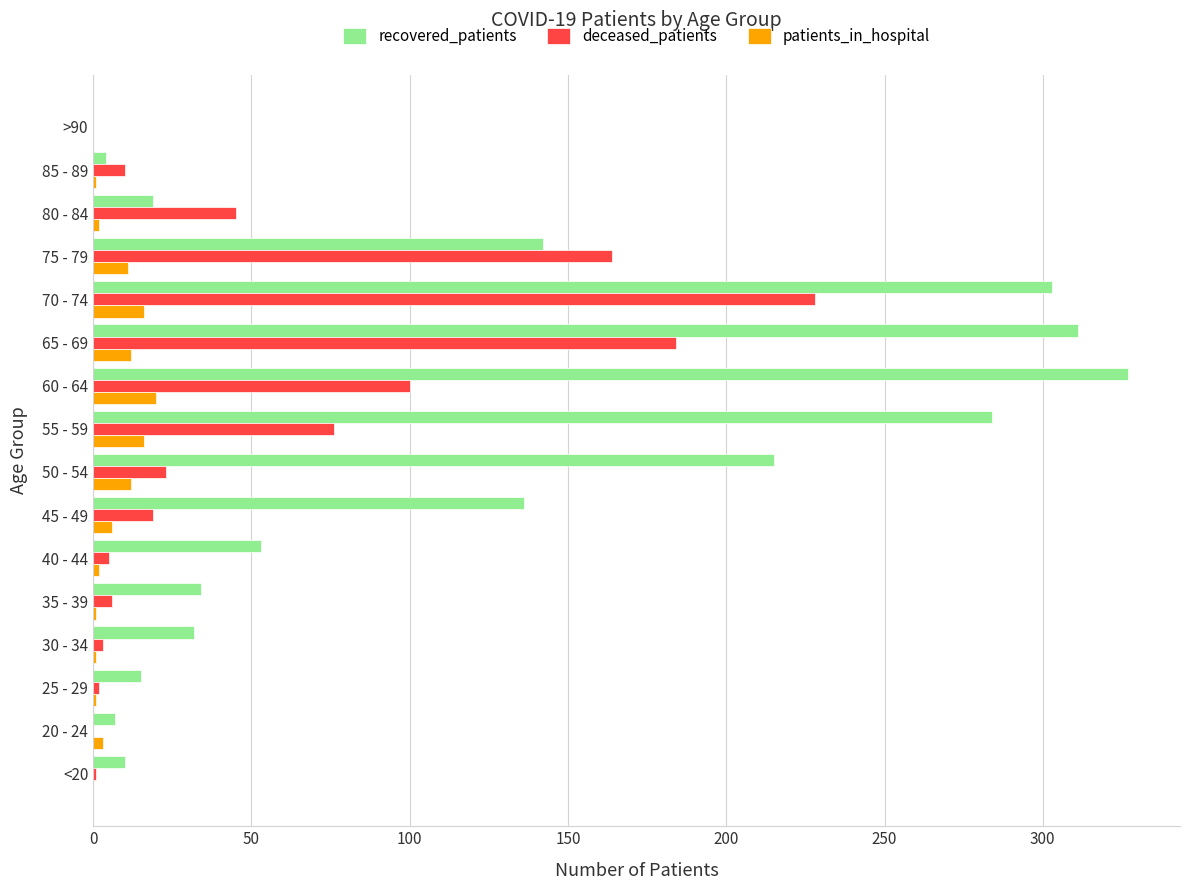

What is the greatest value displayed?

327